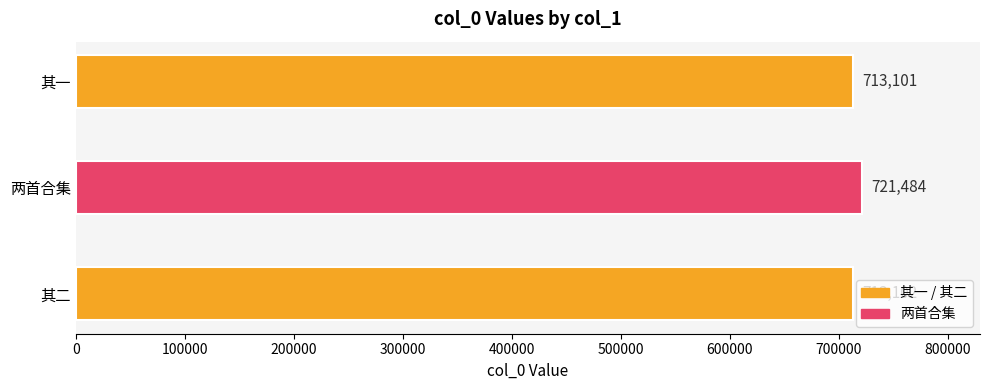

The chart shows a value of 982070 at 其一. True or false?

False